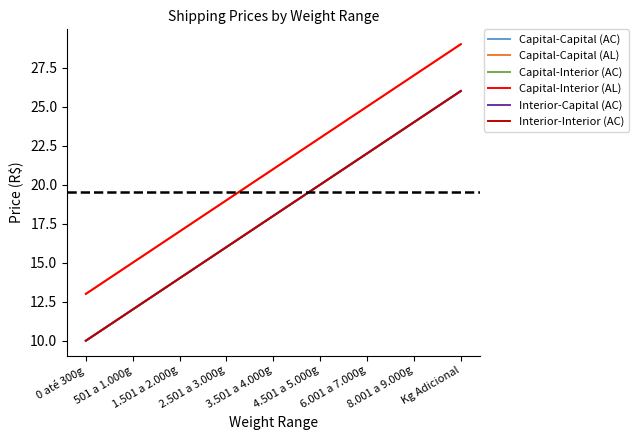

Does the chart display data point markers on the line(s)?

No